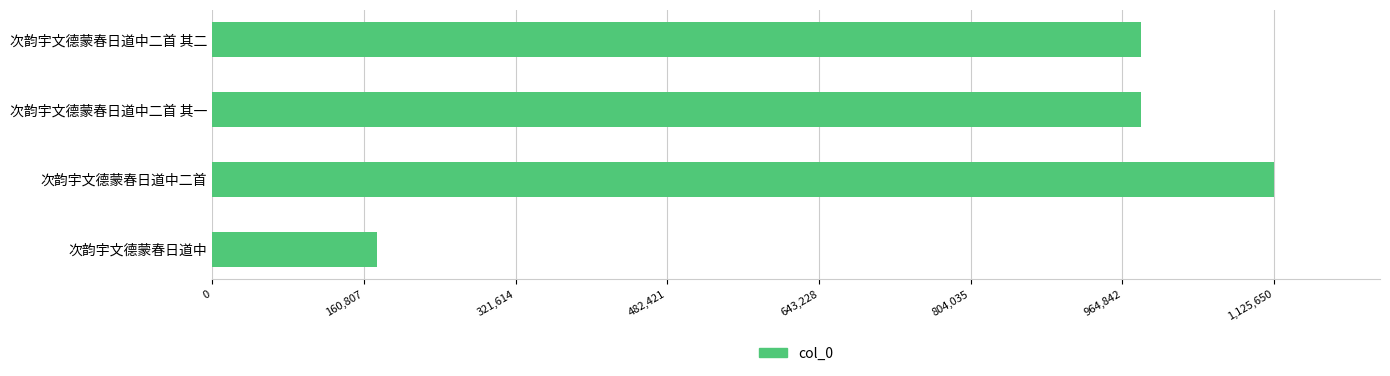

What value does the data have at 次韵宇文德蒙春日道中二首 其二?

984807